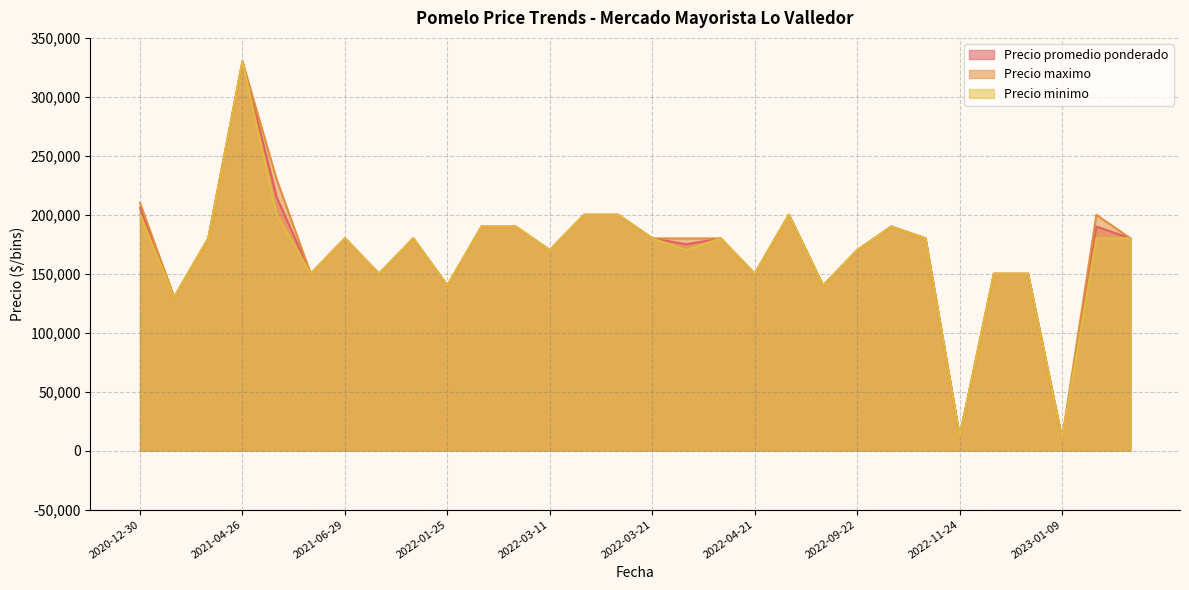

In Precio maximo, how many points are lower than both neighbors (excluding endpoints)?

9